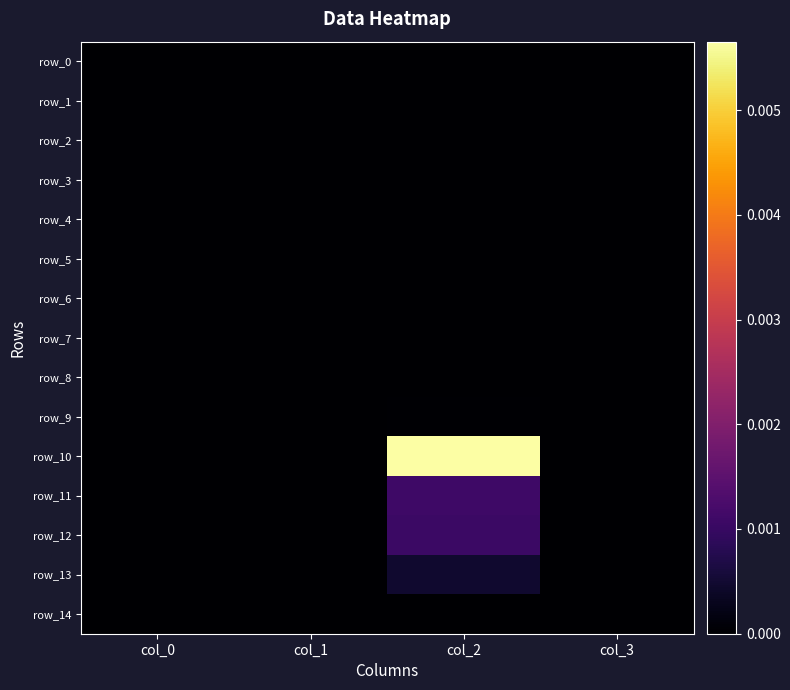

At which label is row_5 closest to 0?

col_0